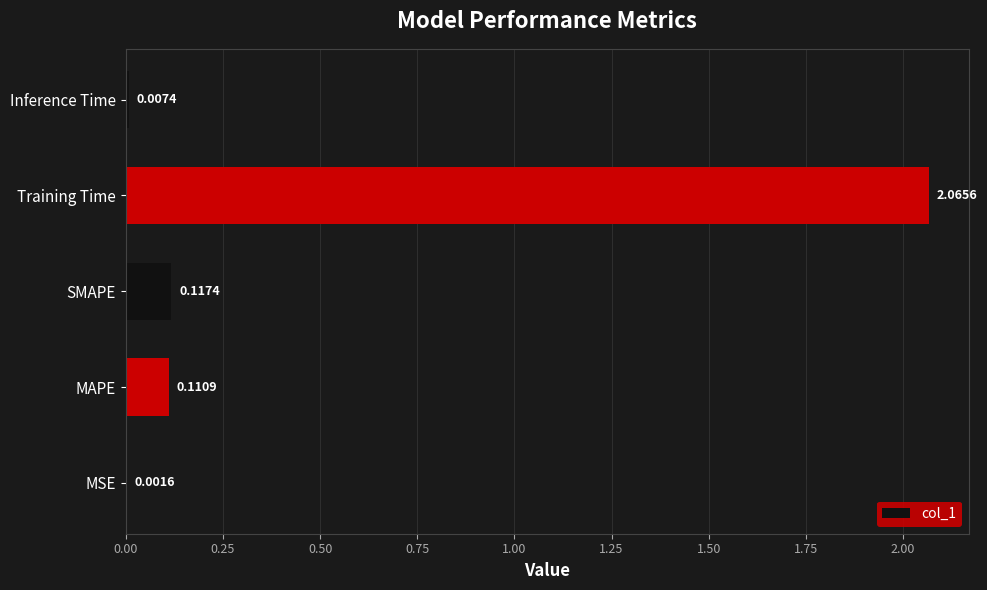

What is the sum of all values?

2.3